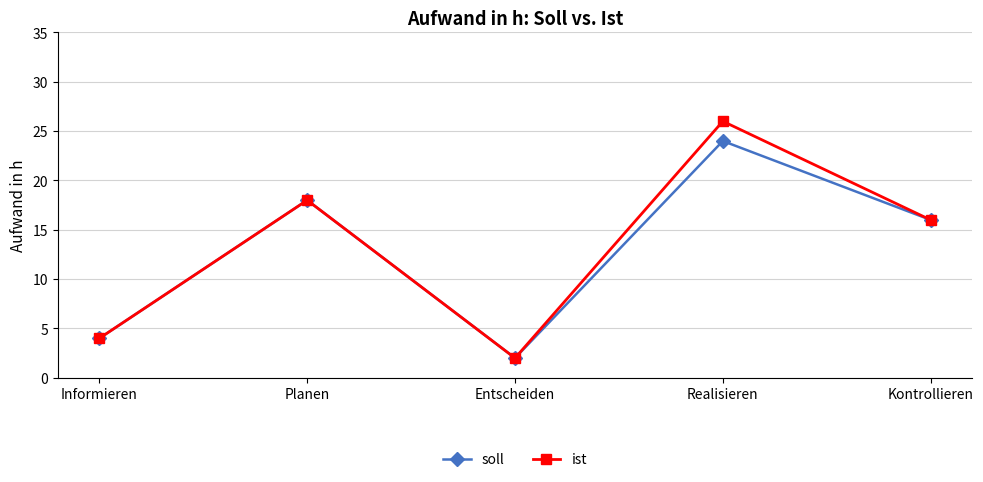

What position from the left is Kontrollieren?

5